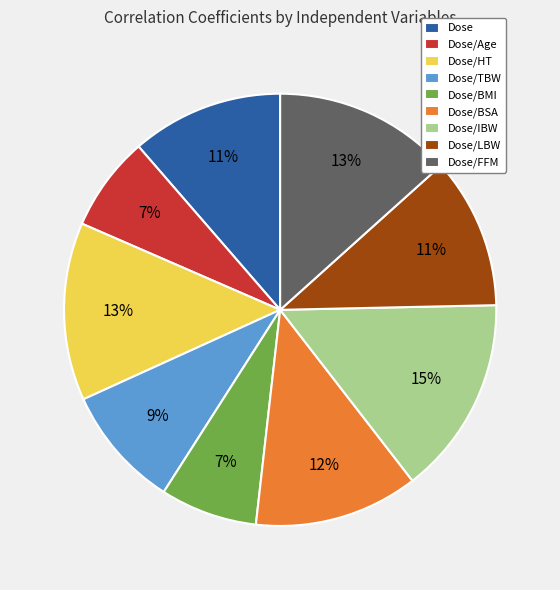

Between Dose/LBW and Dose/TBW, which is larger?

Dose/LBW